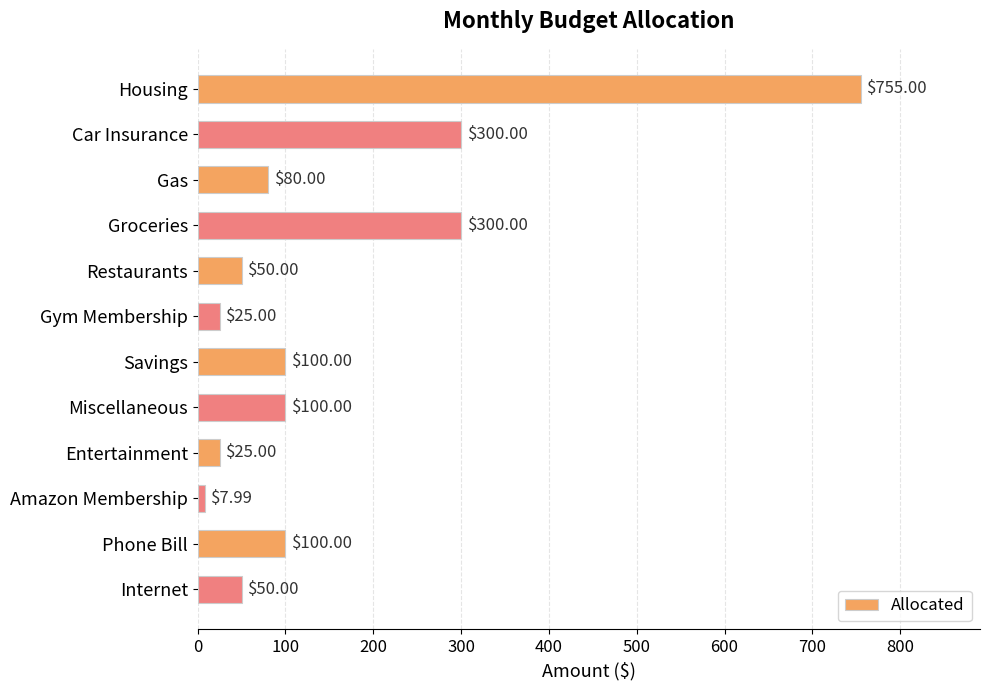

How many values are below 100?

6